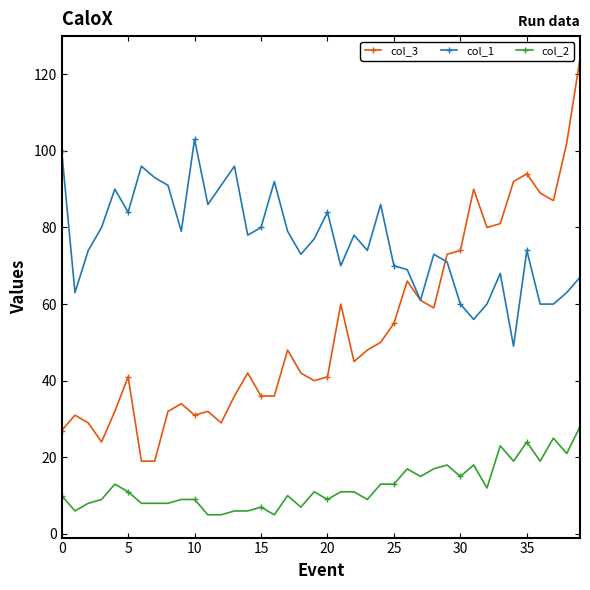

Which series has the largest range (max minus min)?

col_3